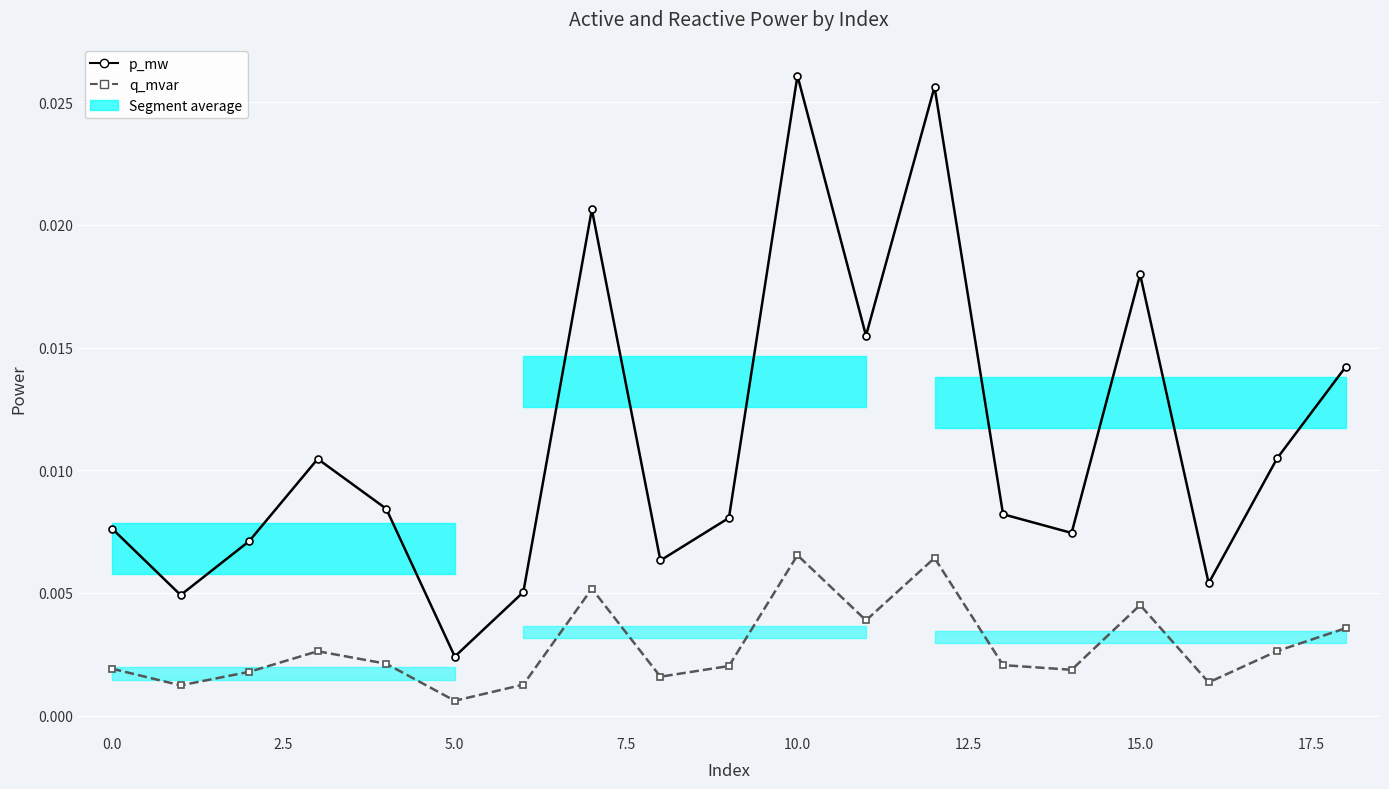

How many lines are shown in the chart?

2